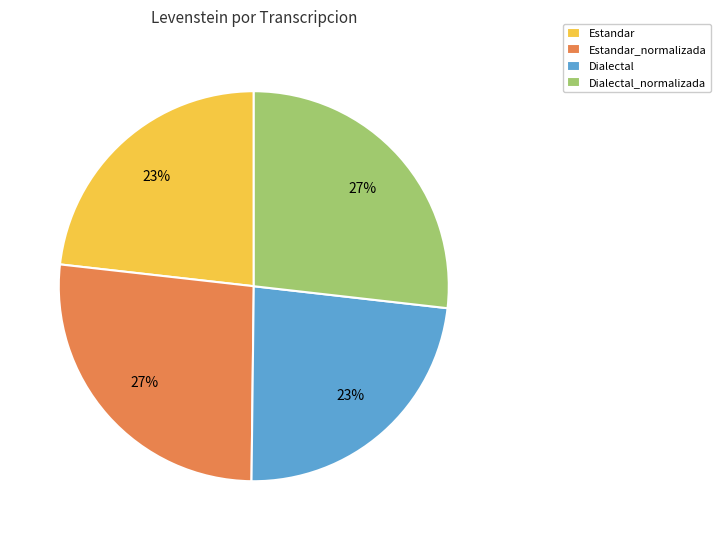

True or false: Dialectal_normalizada accounts for 41% of the total.

False